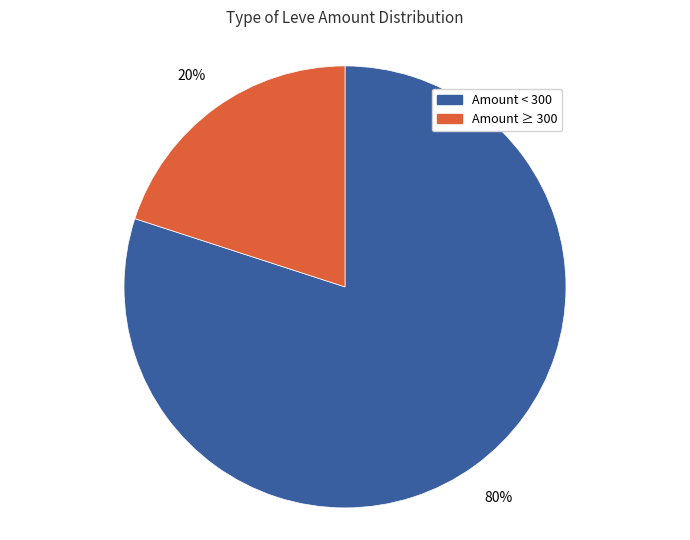

Is there a majority slice in this chart?

Yes